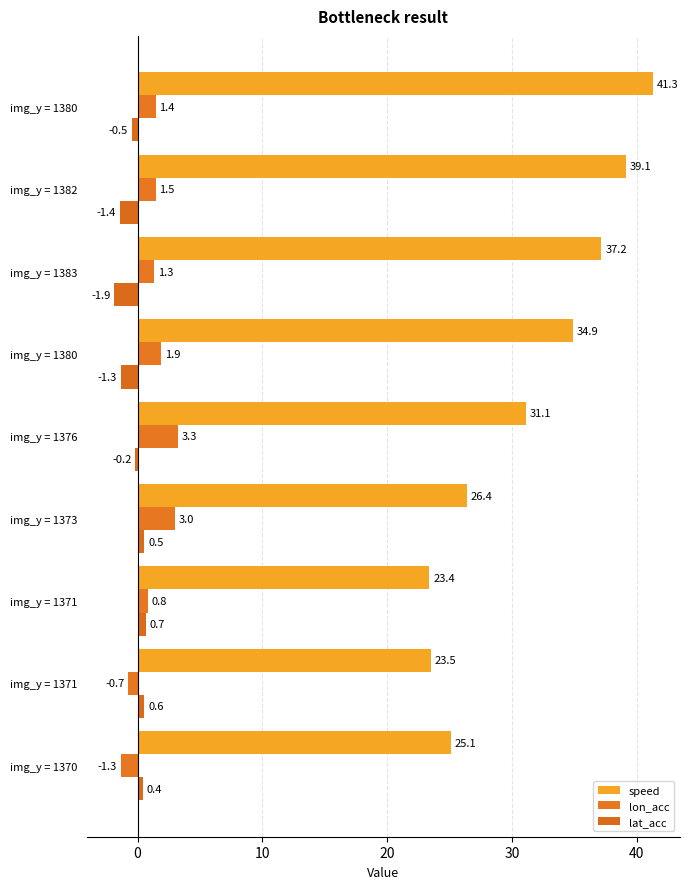

What position from the left is 40?

6